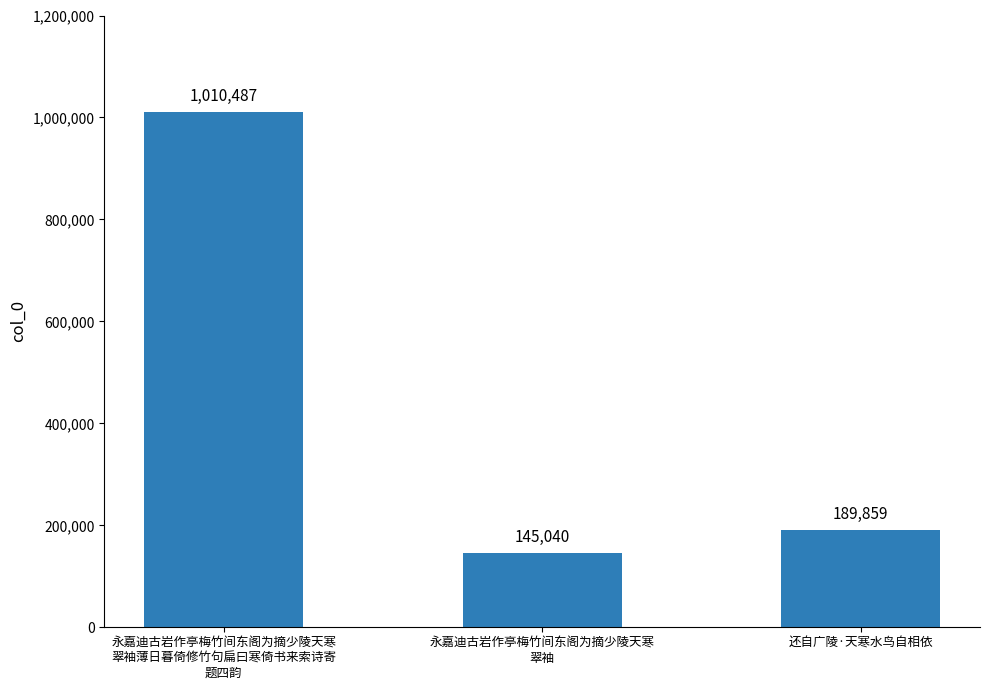

List the labels in order of value, largest first.

永嘉迪古岩作亭梅竹间东阁为摘少陵天寒
翠袖薄日暮倚修竹句扁曰寒倚书来索诗寄
题四韵, 还自广陵·天寒水鸟自相依, 永嘉迪古岩作亭梅竹间东阁为摘少陵天寒
翠袖